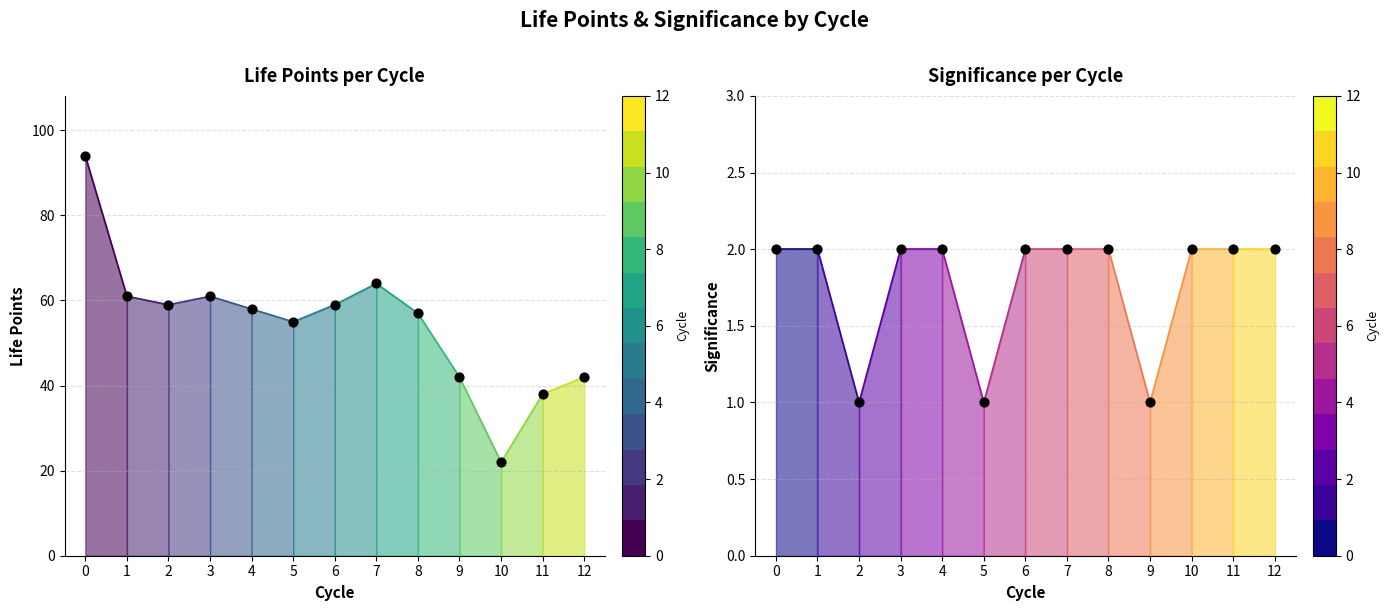

Which series reaches the maximum Y coordinate?

life_points